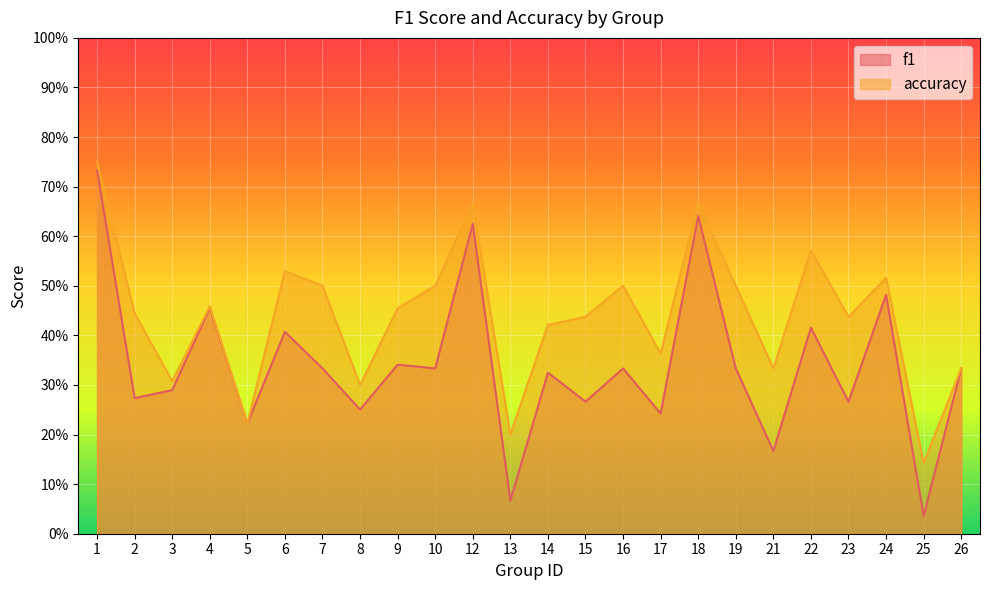

What is the sum of all f1 values?

8.2